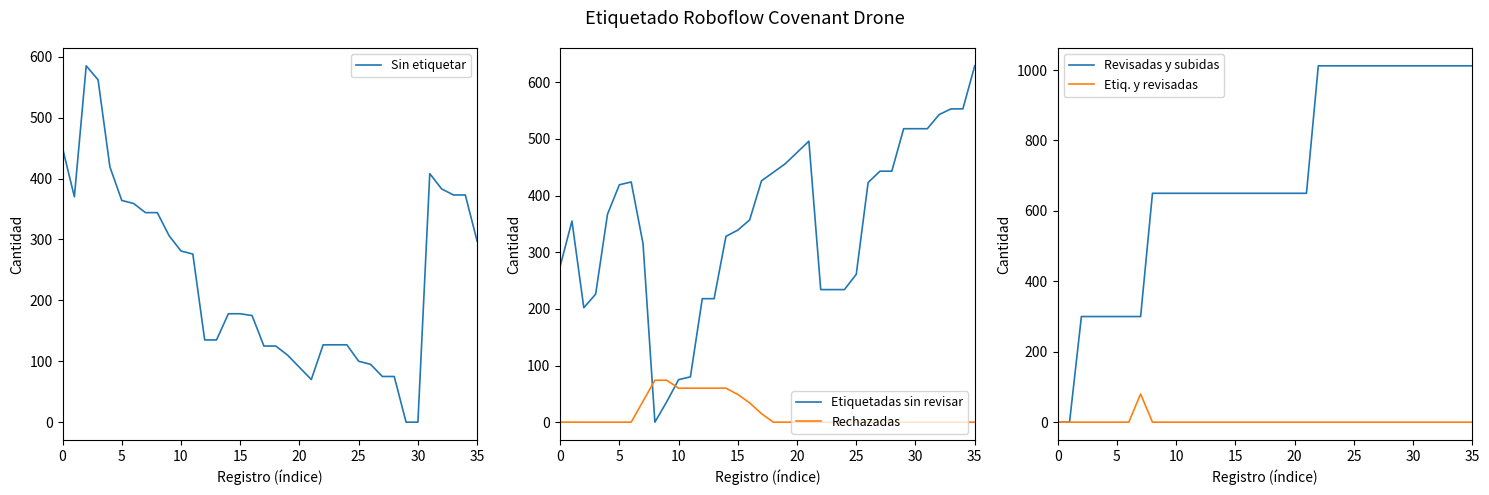

Rank the series at 0 from highest to lowest value.

Sin etiquetar, Etiquetadas sin revisar, Rechazadas, Revisadas y subidas, Etiq. y revisadas